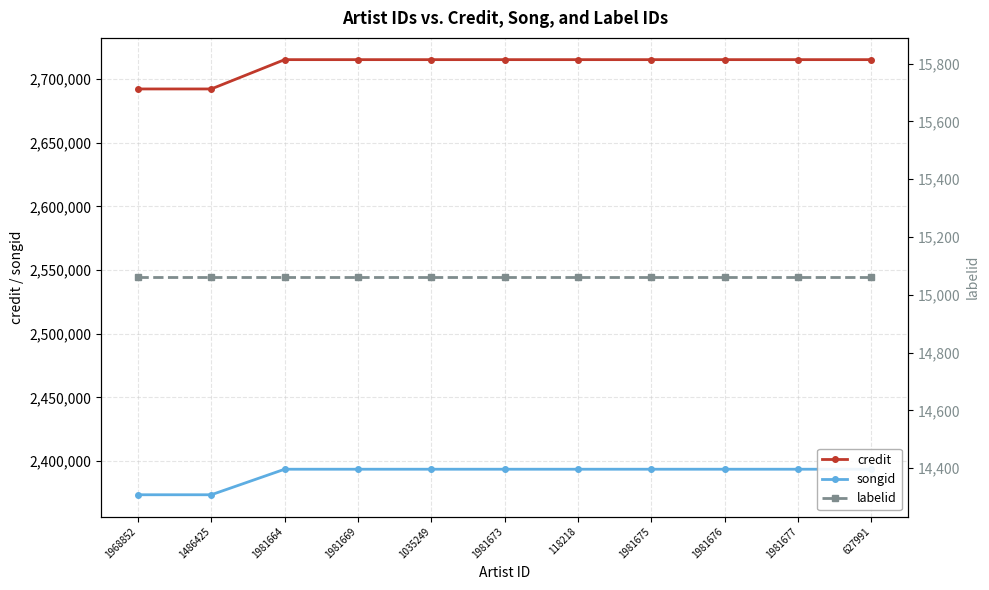

Is it true that credit equals 893521 at 1968852?

False